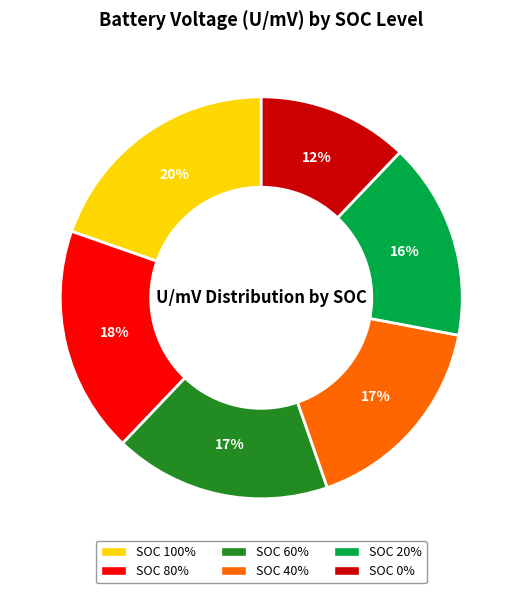

Between SOC 20% and SOC 100%, which is larger?

SOC 100%